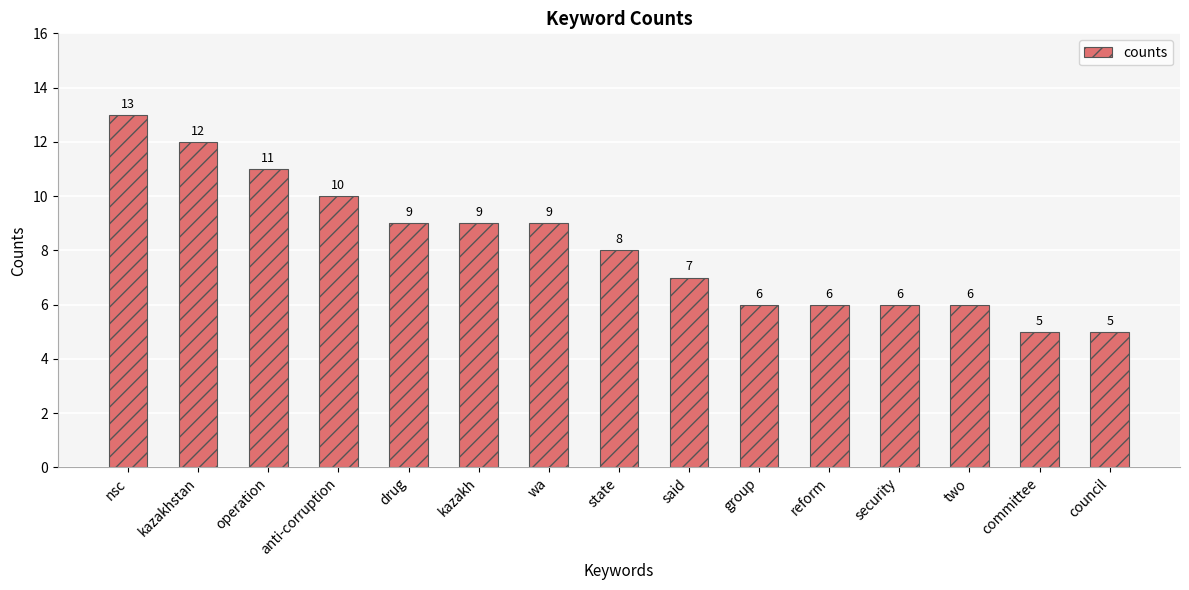

How many categories are shown in the chart?

15